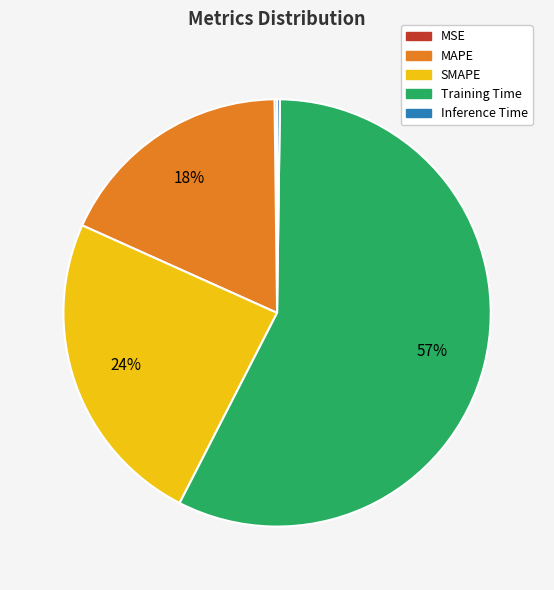

What is the largest slice in the pie chart?

Training Time